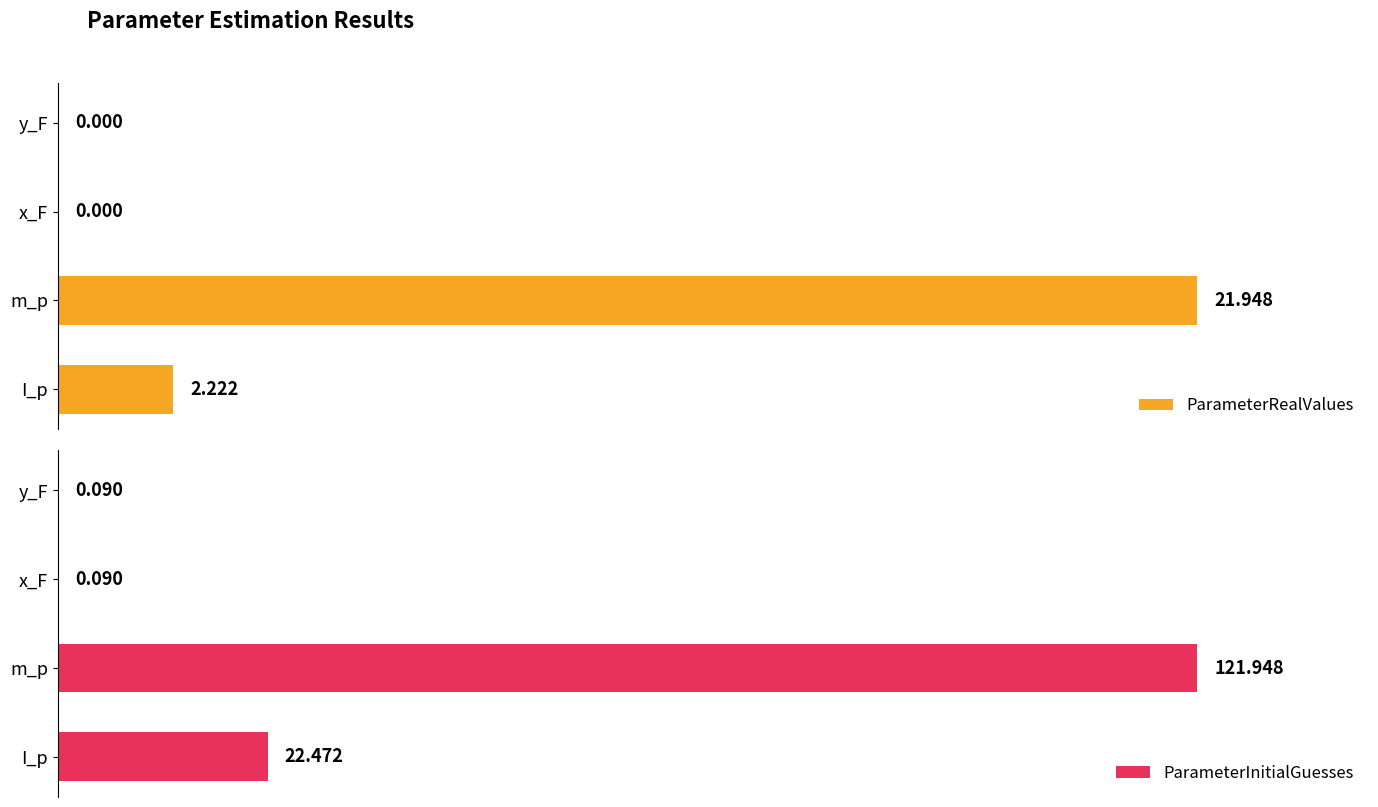

What is the highest value of the ParameterInitialGuesses series?

100.0